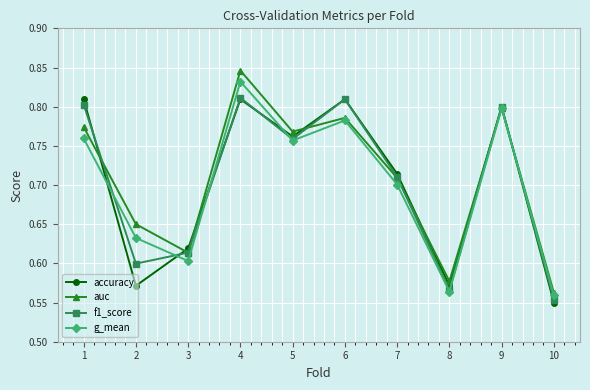

In auc, how many points are higher than both neighbors (excluding endpoints)?

3